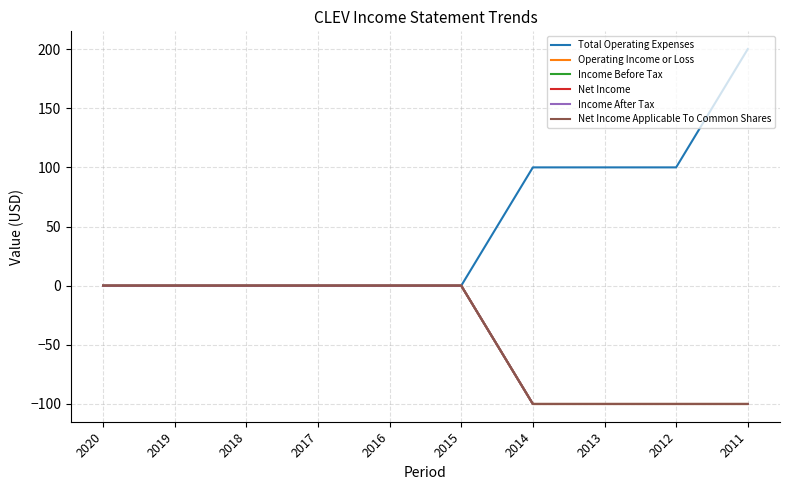

What is the difference between the second highest and second lowest values in the Net Income series?

100